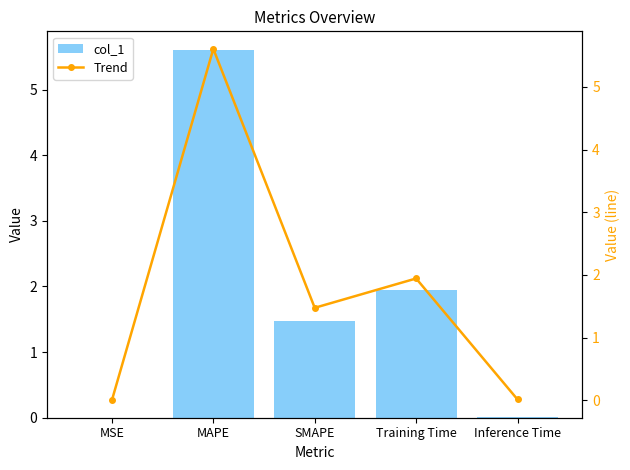

How many data points in Trend are above 1?

3